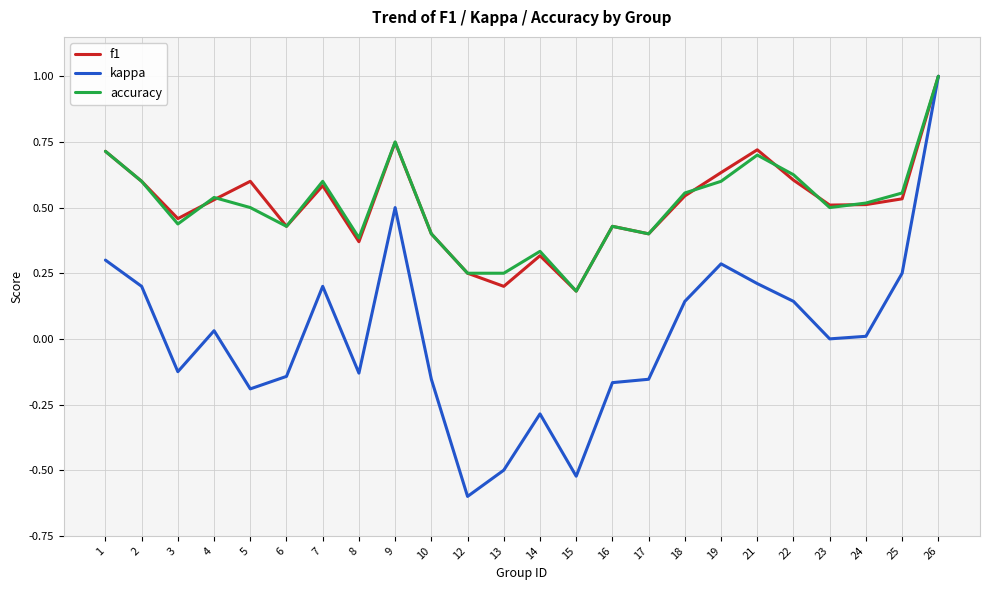

In f1, how many points are higher than both neighbors (excluding endpoints)?

6